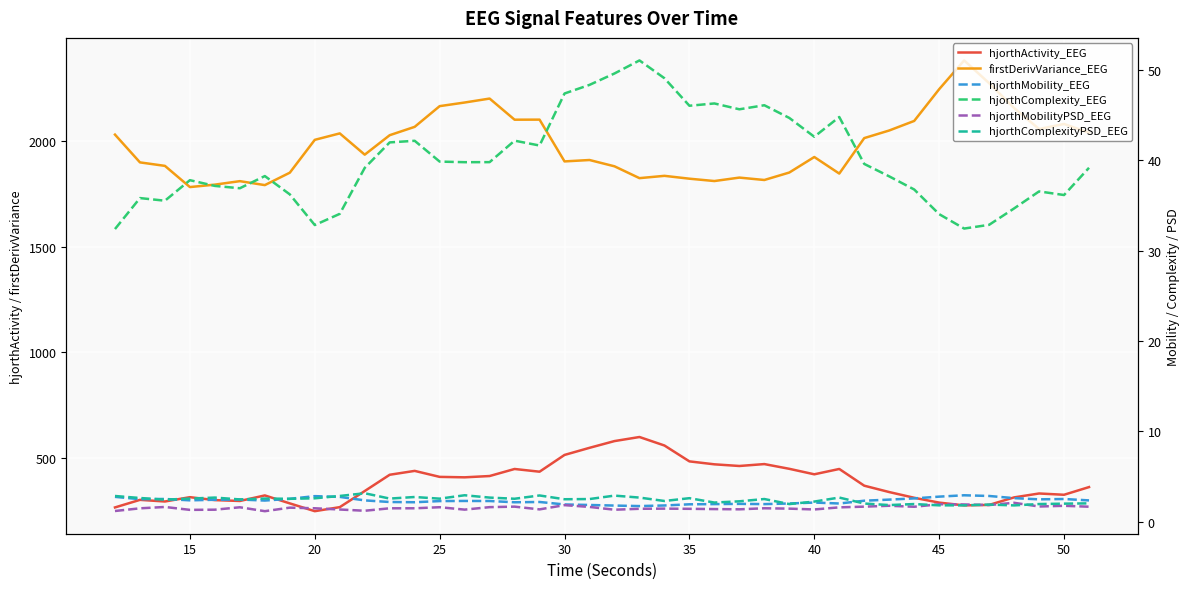

List the series in order of their peak value, highest first.

firstDerivVariance_EEG, hjorthActivity_EEG, hjorthComplexity_EEG, hjorthComplexityPSD_EEG, hjorthMobility_EEG, hjorthMobilityPSD_EEG